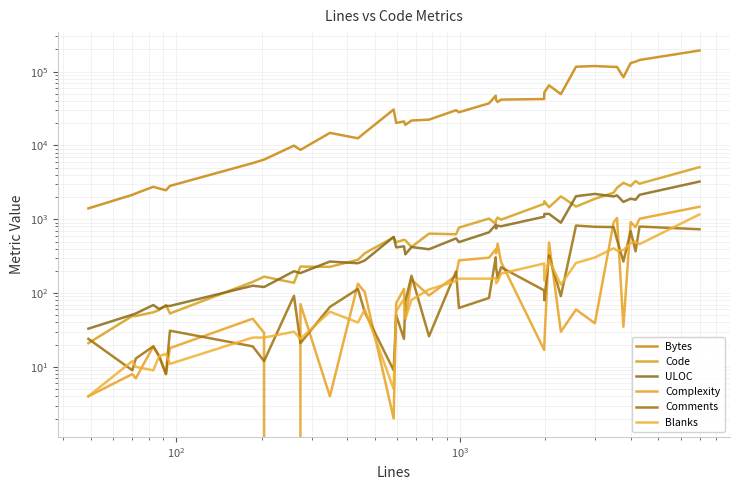

The value of Blanks at $\mathdefault{10^{3}}$ is 6. True or false?

False